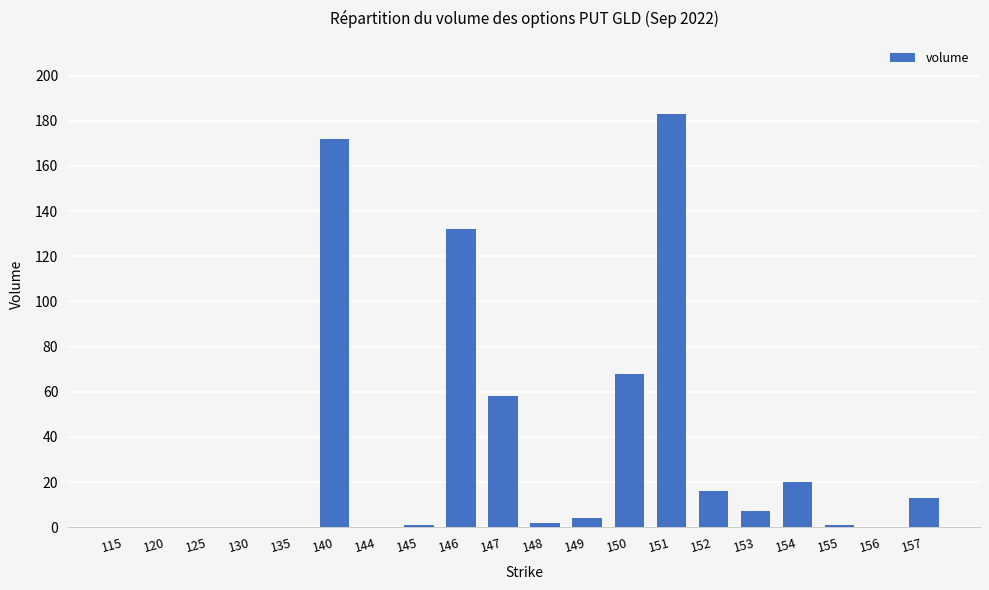

Is it true that the value at 146 is 132?

True